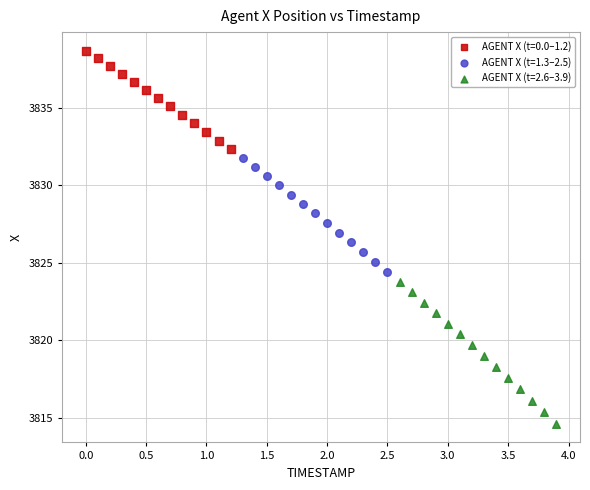

Which series has the widest spread of Y values?

AGENT X (t=2.6–3.9)